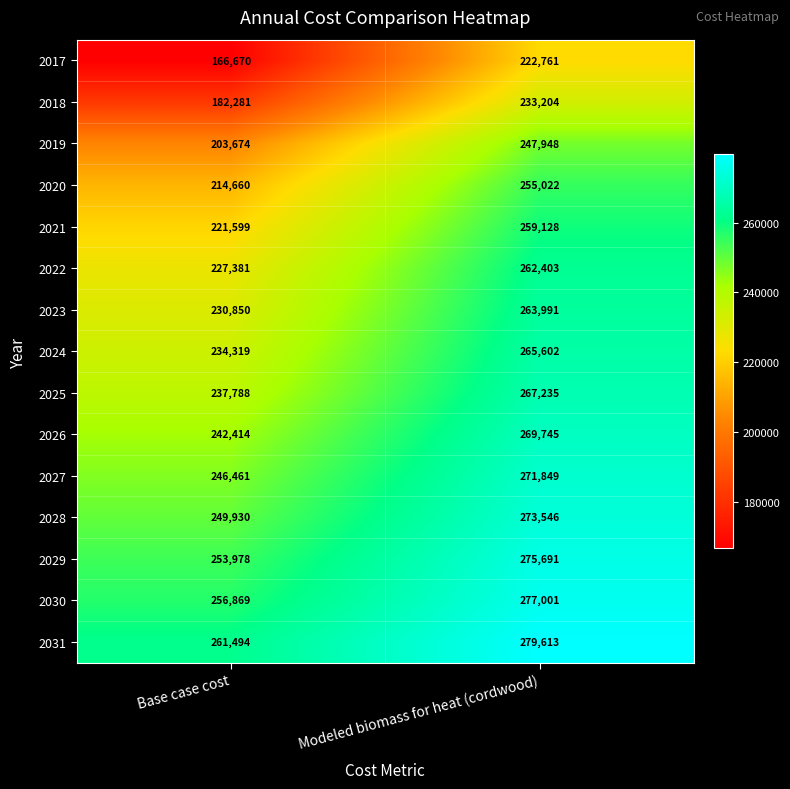

At which category is the sum across all series the highest?

Modeled biomass for heat (cordwood)